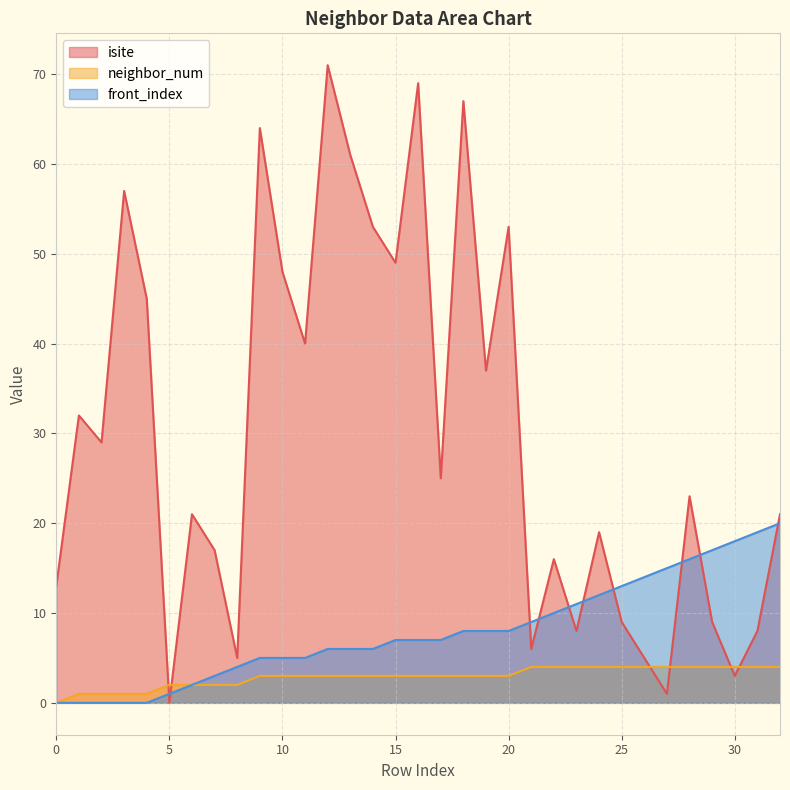

What is the average value of the neighbor_num series?

3